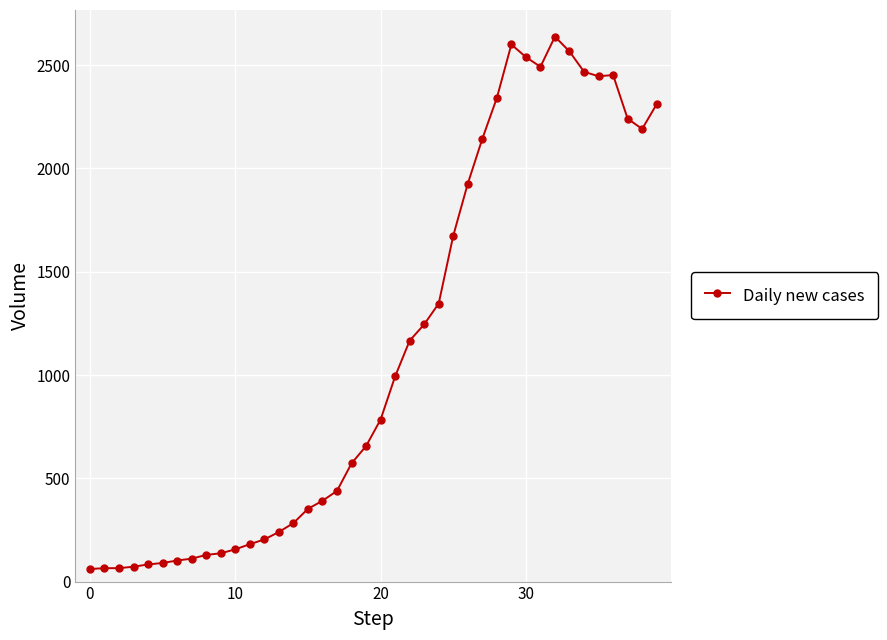

What is the minimum value shown in the chart?

61